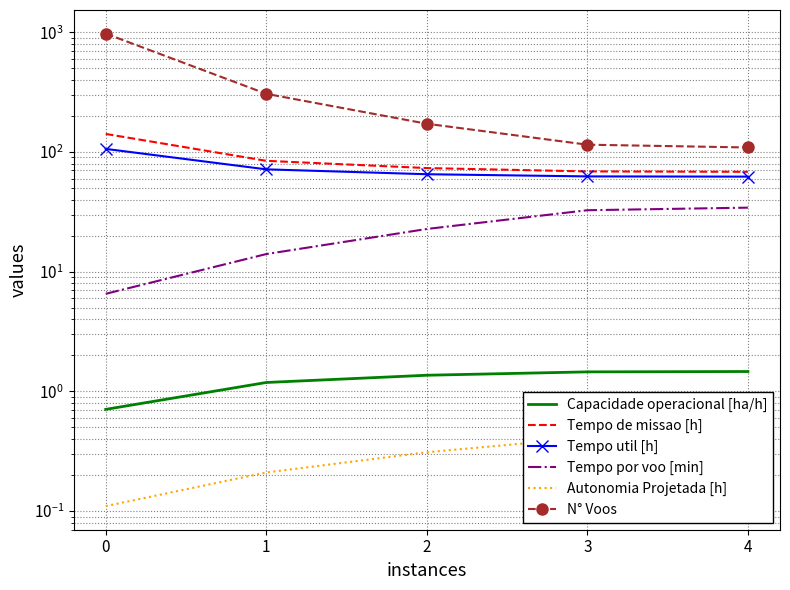

How many Capacidade operacional [ha/h] values are between 1 and 2?

4